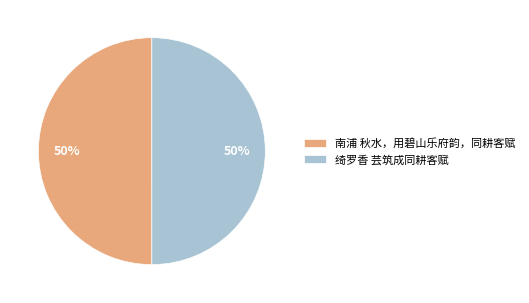

To the nearest percent, what is the combined percentage of 绮罗香 芸筑成同耕客赋 and 南浦 秋水，用碧山乐府韵，同耕客赋?

100%